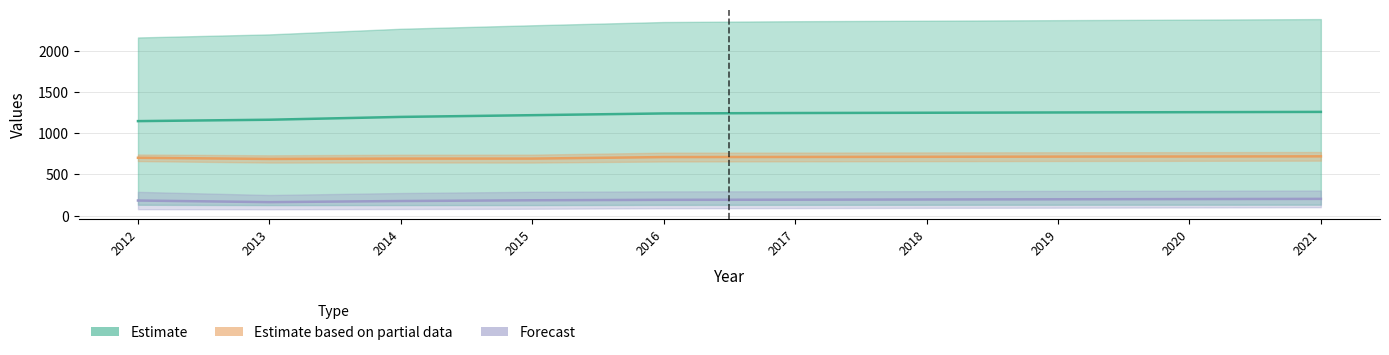

How many distinct data groups are displayed?

3